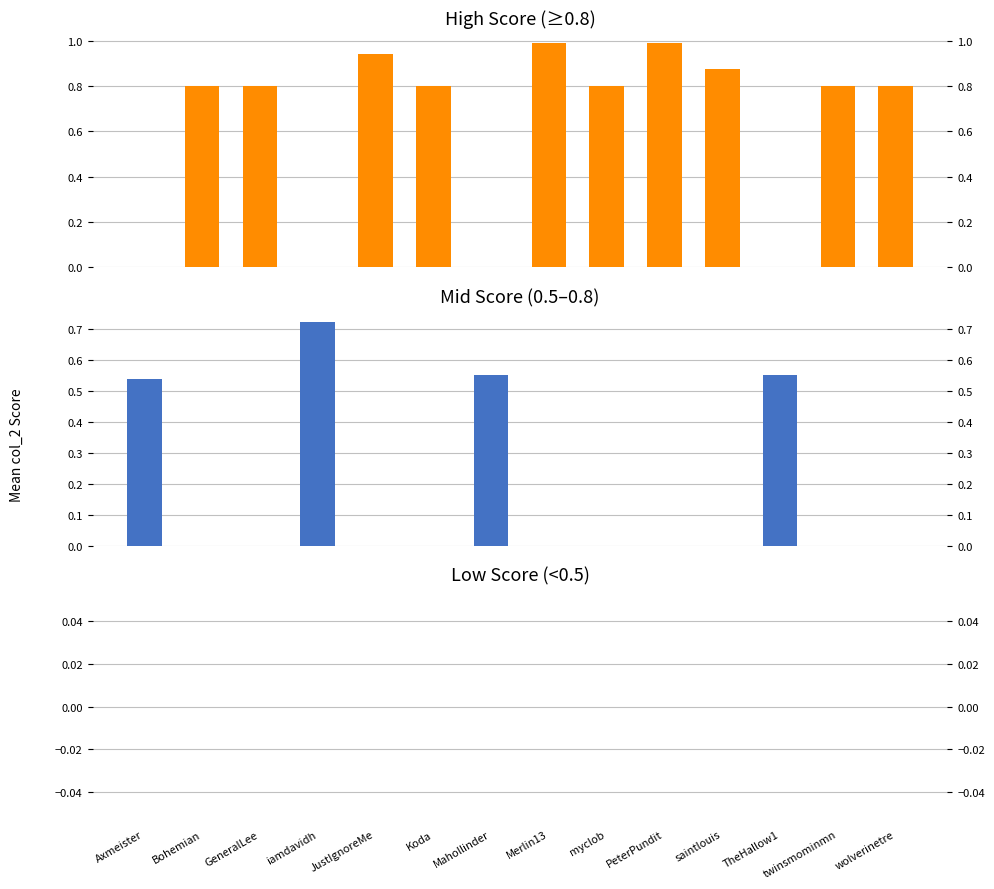

Reading left to right, what are all the values shown in this chart?

High Score (≥0.8): Axmeister=0.0	Bohemian=0.8	GeneralLee=0.8	iamdavidh=0.0	JustIgnoreMe=0.9	Koda=0.8	Mahollinder=0.0	Merlin13=1.0	myclob=0.8	PeterPundit=1.0	saintlouis=0.9	TheHallow1=0.0	twinsmominmn=0.8	wolverinetre=0.8
Mid Score (0.5–0.8): Axmeister=0.5	Bohemian=0.0	GeneralLee=0.0	iamdavidh=0.7	JustIgnoreMe=0.0	Koda=0.0	Mahollinder=0.6	Merlin13=0.0	myclob=0.0	PeterPundit=0.0	saintlouis=0.0	TheHallow1=0.6	twinsmominmn=0.0	wolverinetre=0.0
Low Score (<0.5): Axmeister=0.0	Bohemian=0.0	GeneralLee=0.0	iamdavidh=0.0	JustIgnoreMe=0.0	Koda=0.0	Mahollinder=0.0	Merlin13=0.0	myclob=0.0	PeterPundit=0.0	saintlouis=0.0	TheHallow1=0.0	twinsmominmn=0.0	wolverinetre=0.0